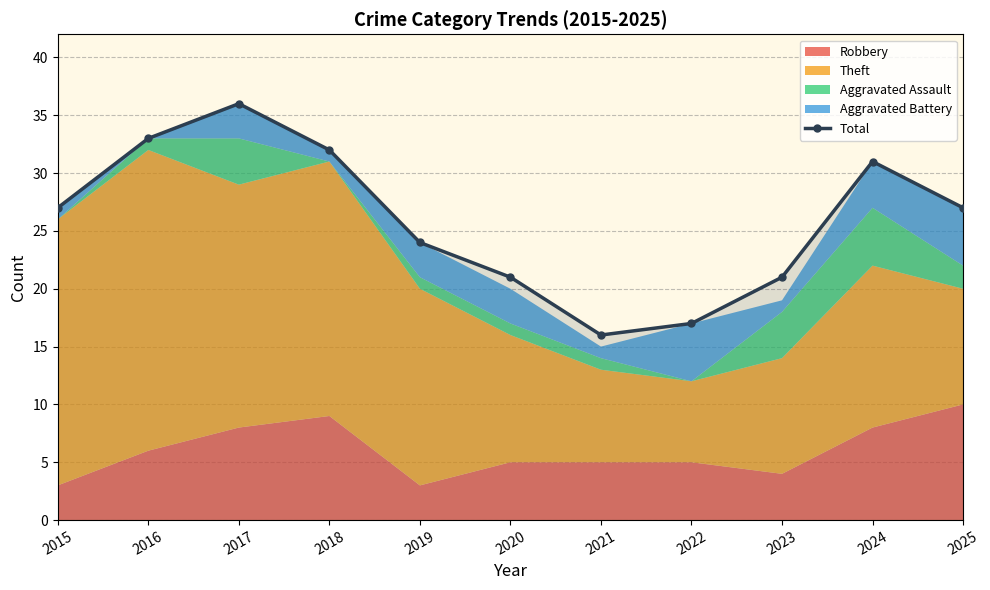

What is the maximum value shown in the chart?

36